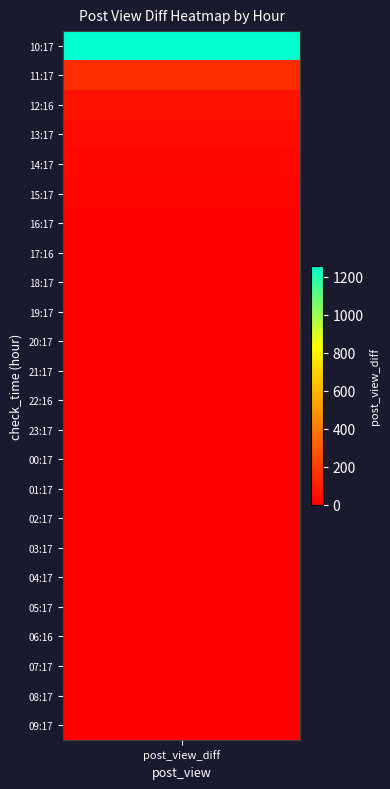

Reading right to left, extract all data points from this chart.

10:17: 1256	1256
11:17: 148	1404
12:16: 64	1468
13:17: 32	1500
14:17: 22	1522
15:17: 17	1539
16:17: 5	1544
17:16: 5	1549
18:17: 3	1552
19:17: 6	1558
20:17: 2	1560
21:17: 2	1562
22:16: 2	1564
23:17: 3	1567
00:17: 1	1568
01:17: 4	1572
02:17: 0	1572
03:17: 1	1573
04:17: 3	1576
05:17: 2	1578
06:16: 1	1579
07:17: 1	1580
08:17: 2	1582
09:17: 2	1584